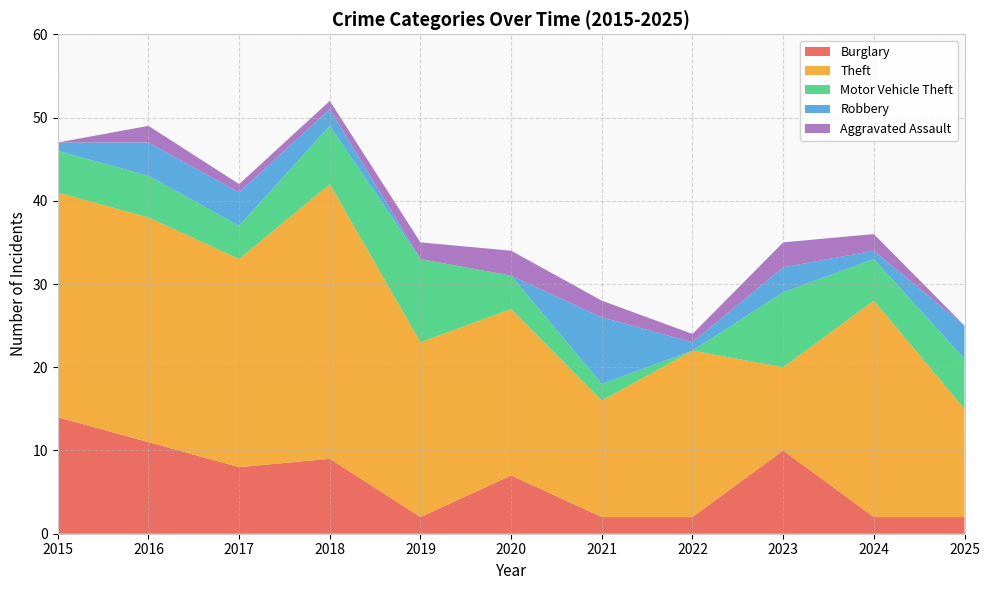

Reading left to right, transcribe all the data shown in this chart.

Burglary: 14	11	8	9	2	7	2	2	10	2	2
Theft: 27	27	25	33	21	20	14	20	10	26	13
Motor Vehicle Theft: 5	5	4	7	10	4	2	0	9	5	6
Robbery: 1	4	4	2	0	0	8	1	3	1	4
Aggravated Assault: 0	2	1	1	2	3	2	1	3	2	0